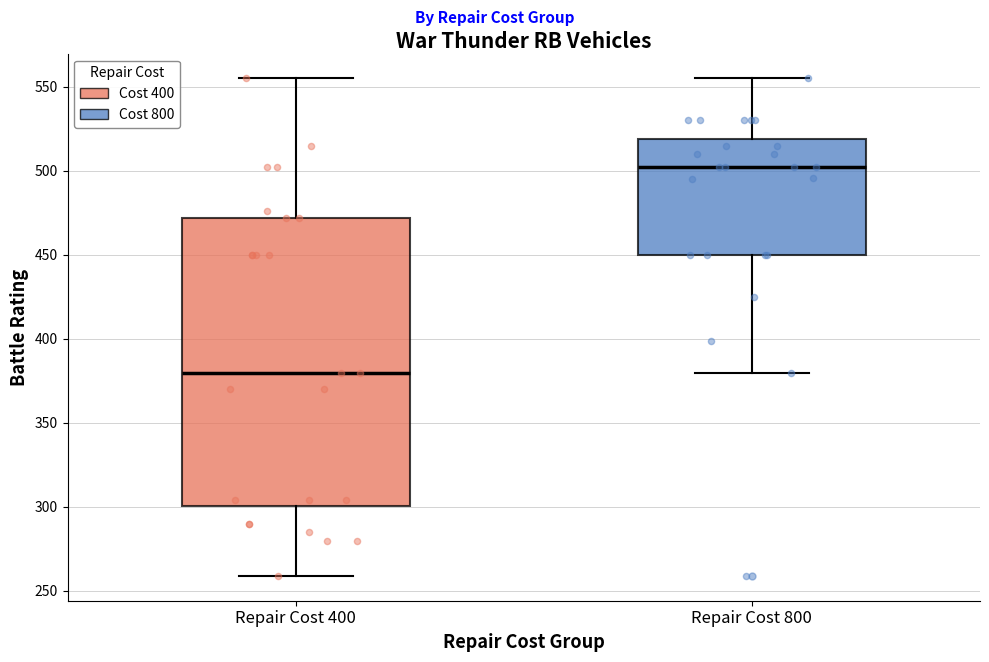

Which box is the tallest, from its lower edge to its upper edge?

Repair Cost 400